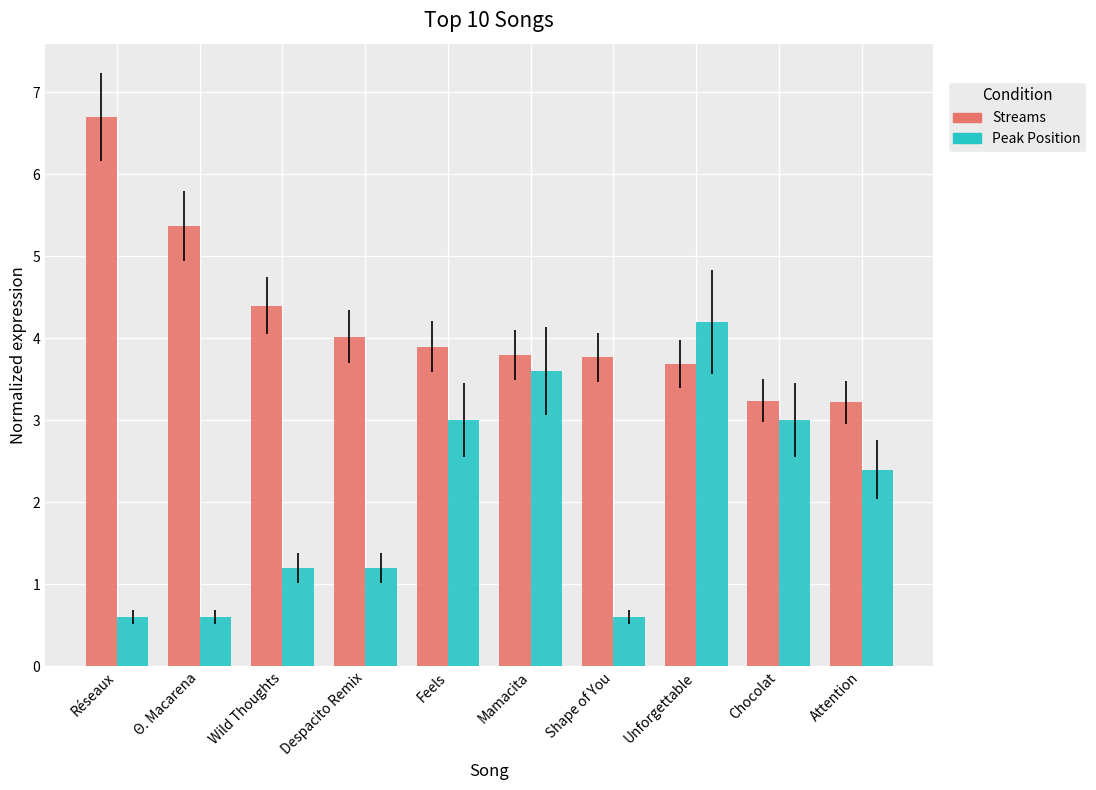

What is the total value across all series at Feels?

6.9